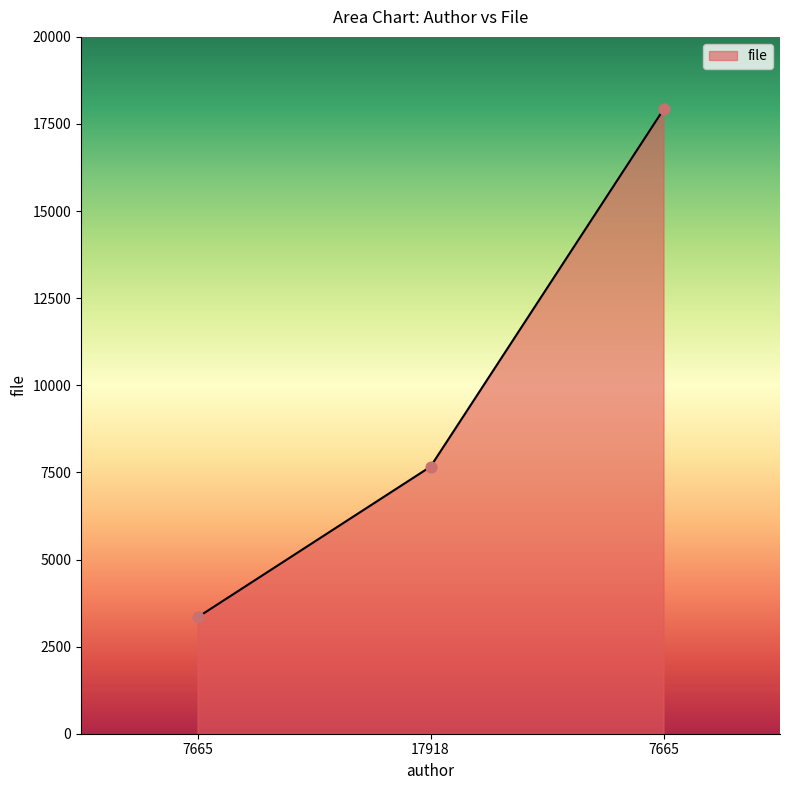

Approximately how many times larger is the value at 7665 compared to 7665?

5.4